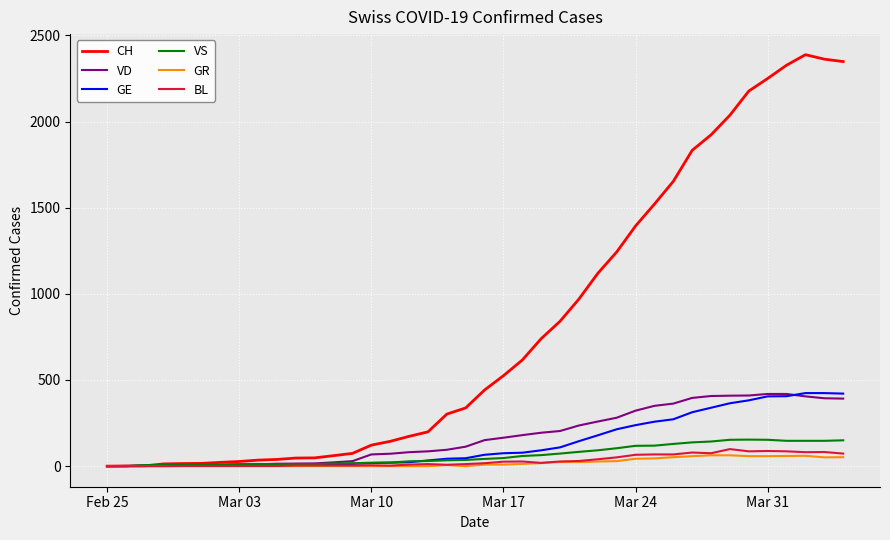

Which series has the largest total across all categories?

CH